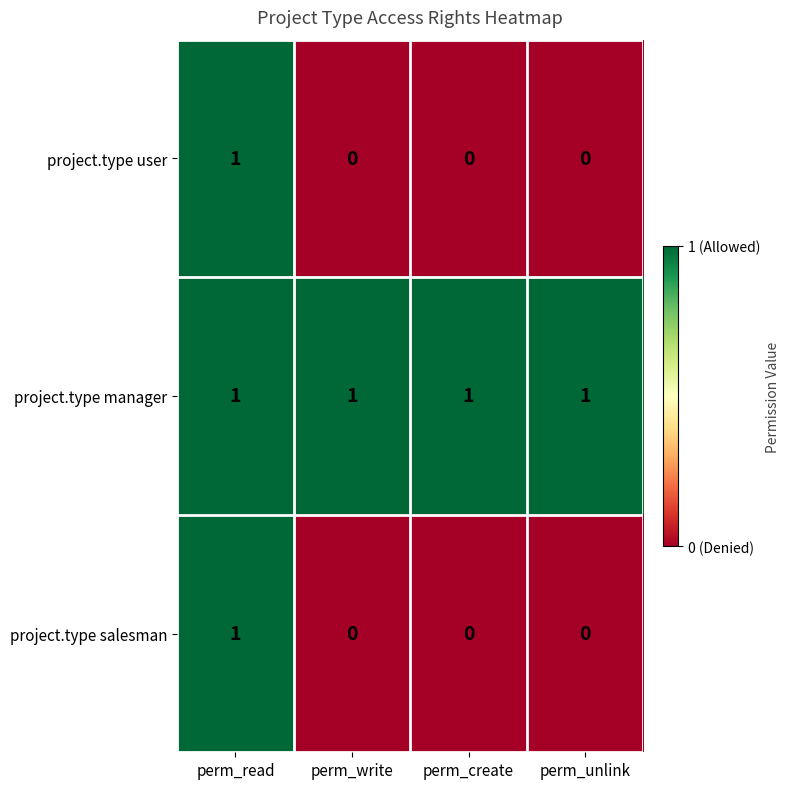

Is it true that project.type user equals 0 at perm_unlink?

True